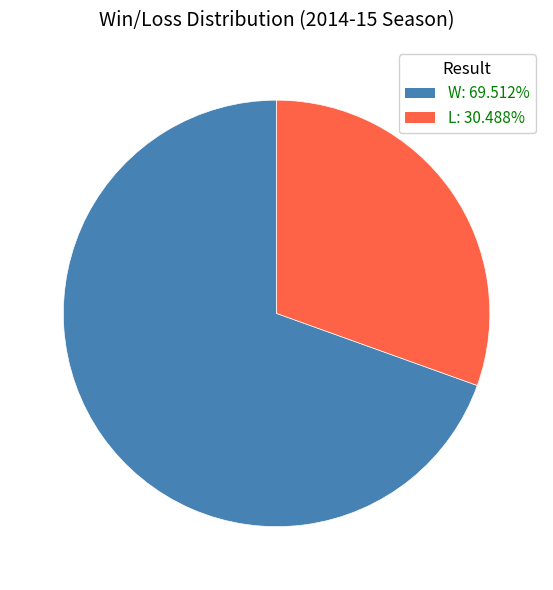

Does W represent more than half of the total?

Yes